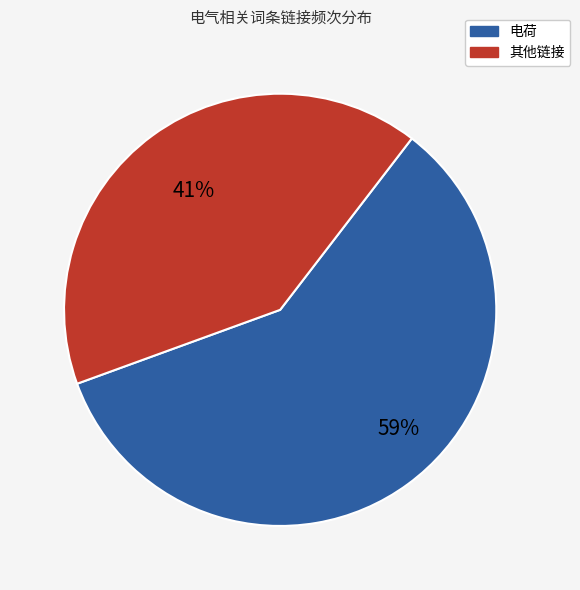

Which category has the biggest portion of the pie?

电荷